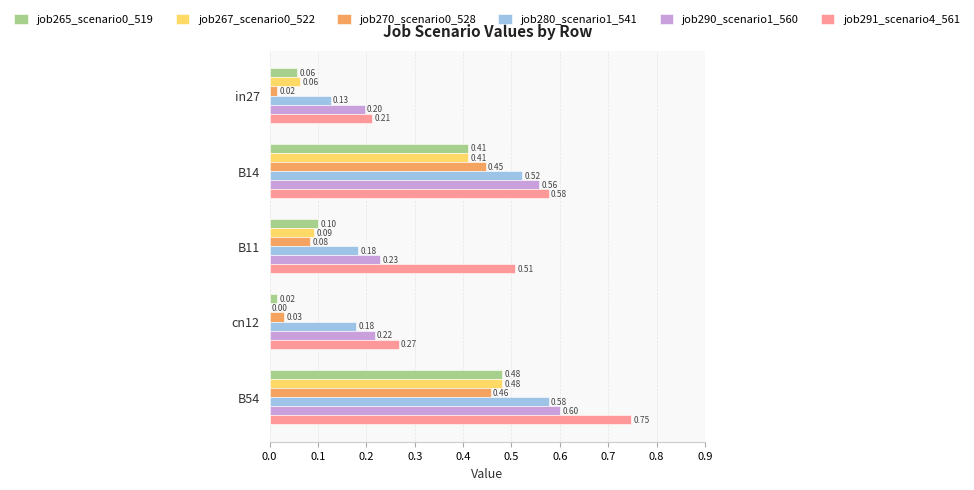

What is the sum of the job265_scenario0_519 values at B14 and B54?

0.9